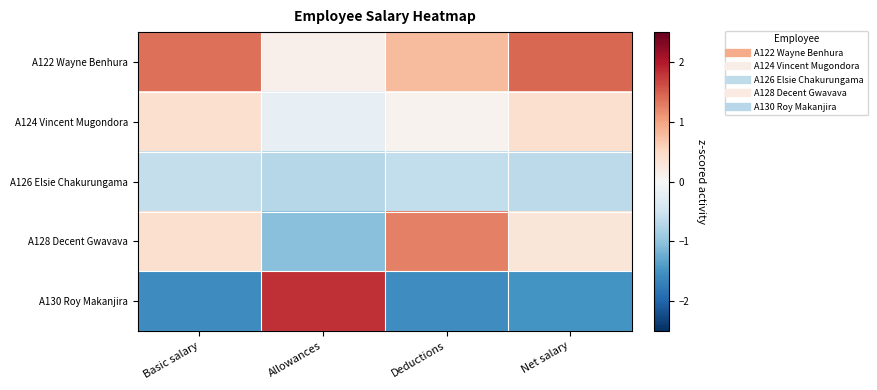

Which category has the highest value across all series?

Allowances